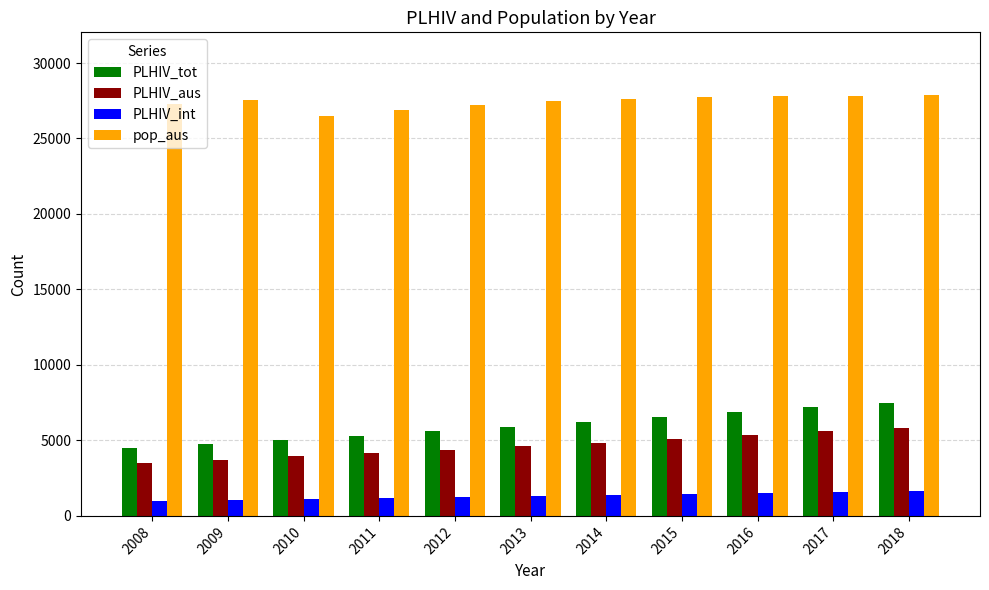

How many bars are there in total?

44